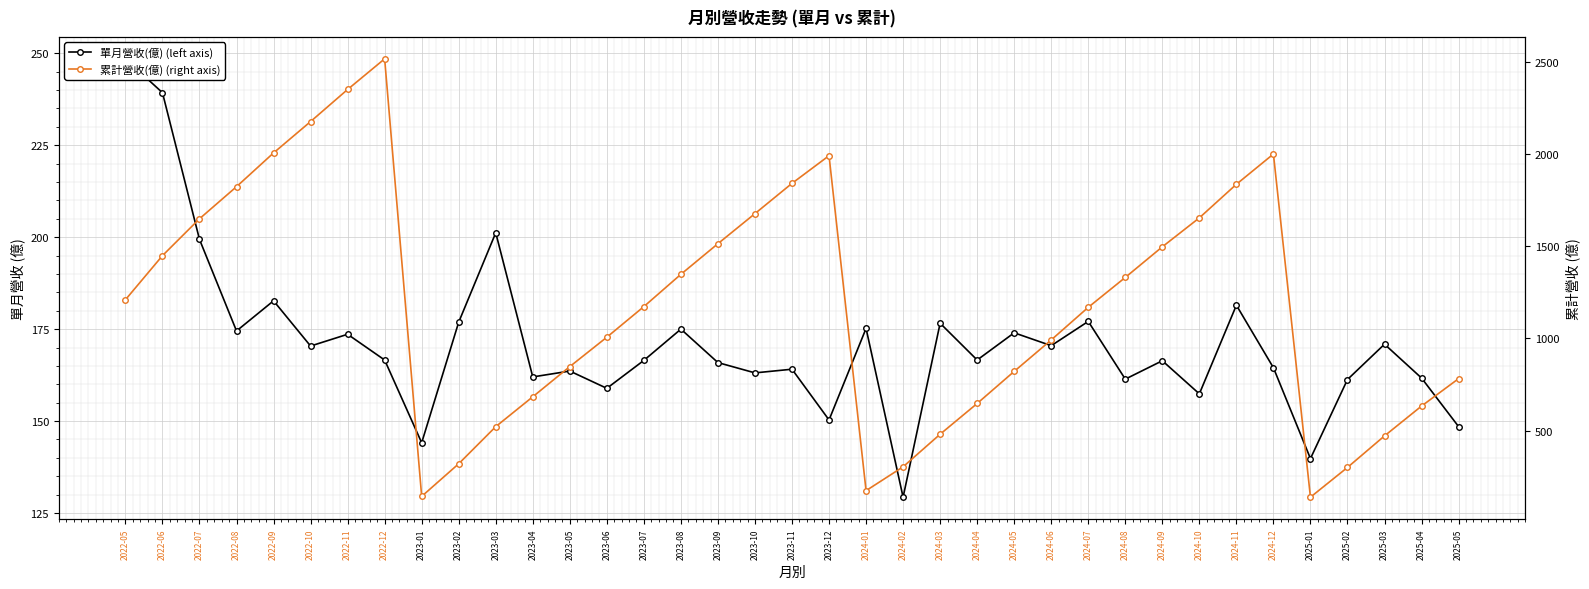

Which category has the lowest value in the 累計營收(億) (right axis) series?

2025-01